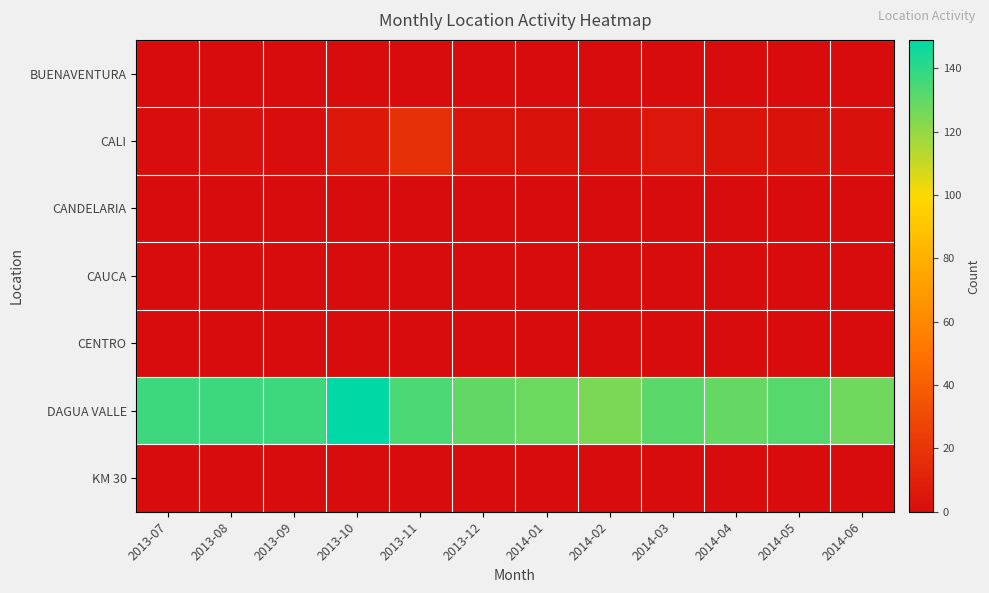

Reading right to left, list all the values displayed in this chart.

BUENAVENTURA: 2014-06=0	2014-05=0	2014-04=0	2014-03=0	2014-02=0	2014-01=0	2013-12=0	2013-11=0	2013-10=0	2013-09=0	2013-08=0	2013-07=0
CALI: 2014-06=2	2014-05=3	2014-04=4	2014-03=5	2014-02=2	2014-01=3	2013-12=4	2013-11=18	2013-10=6	2013-09=1	2013-08=2	2013-07=1
CANDELARIA: 2014-06=0	2014-05=0	2014-04=0	2014-03=0	2014-02=0	2014-01=0	2013-12=0	2013-11=0	2013-10=0	2013-09=0	2013-08=0	2013-07=0
CAUCA: 2014-06=0	2014-05=0	2014-04=0	2014-03=0	2014-02=0	2014-01=0	2013-12=0	2013-11=0	2013-10=0	2013-09=0	2013-08=0	2013-07=0
CENTRO: 2014-06=0	2014-05=0	2014-04=0	2014-03=0	2014-02=0	2014-01=0	2013-12=0	2013-11=0	2013-10=0	2013-09=0	2013-08=0	2013-07=0
DAGUA VALLE: 2014-06=127	2014-05=132	2014-04=129	2014-03=131	2014-02=125	2014-01=128	2013-12=130	2013-11=134	2013-10=149	2013-09=137	2013-08=137	2013-07=137
KM 30: 2014-06=0	2014-05=0	2014-04=0	2014-03=0	2014-02=0	2014-01=0	2013-12=0	2013-11=0	2013-10=0	2013-09=0	2013-08=0	2013-07=0